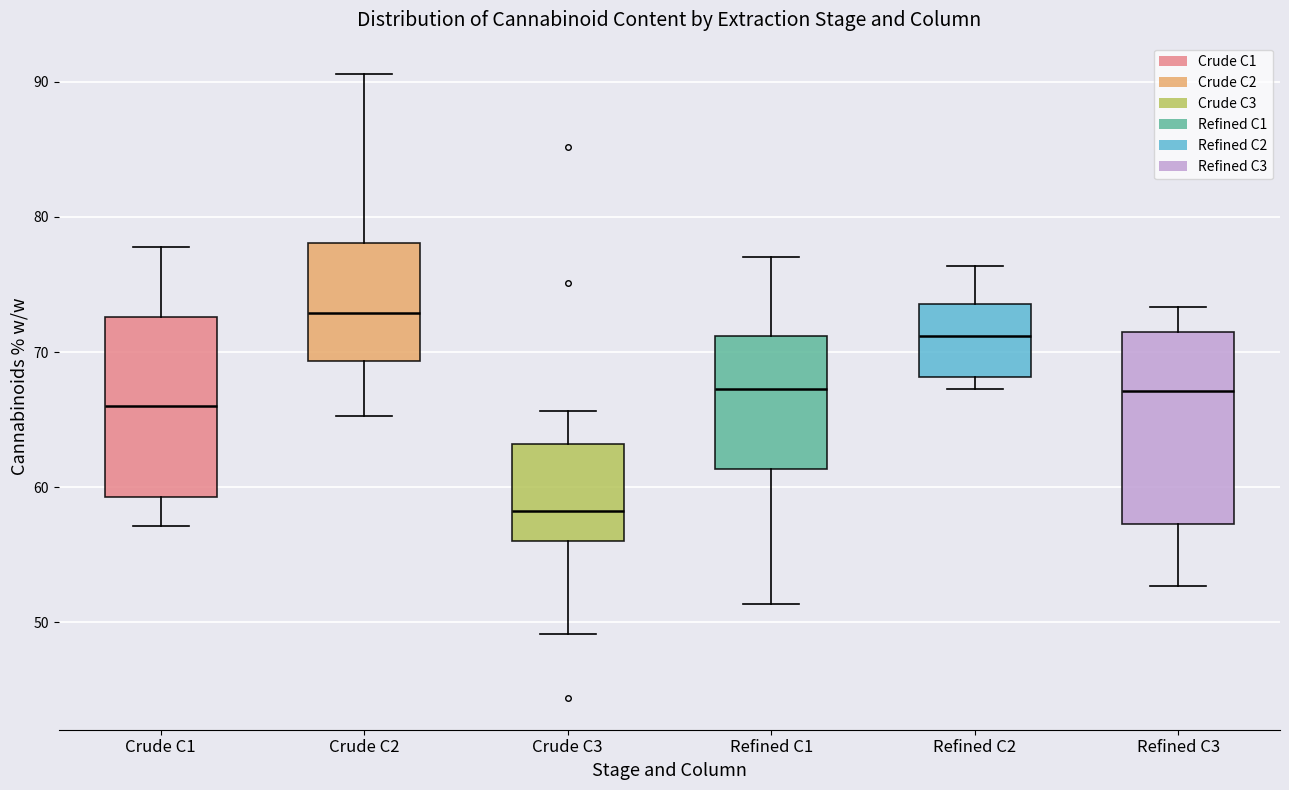

Reading left to right, transcribe this box plot: for each box, give where its median line is, the range the box spans, and where its two whiskers end, as read against the y-axis. The values are not printed on the chart, so give them approximately, as read against the axis.

Crude C1: median 66, box 59 to 73, whiskers 57 to 78
Crude C2: median 73, box 69 to 78, whiskers 65 to 91
Crude C3: median 58, box 56 to 63, whiskers 49 to 66
Refined C1: median 67, box 61 to 71, whiskers 51 to 77
Refined C2: median 71, box 68 to 74, whiskers 67 to 76
Refined C3: median 67, box 57 to 71, whiskers 53 to 73